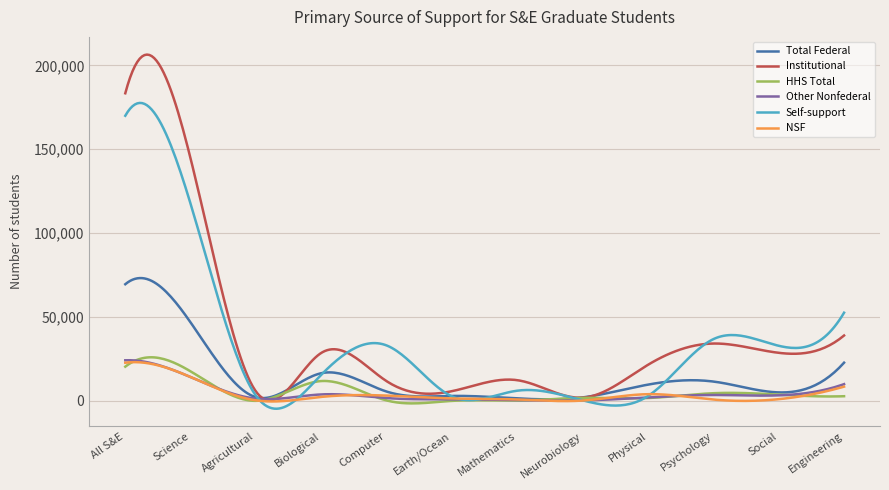

Which series has the largest range (max minus min)?

Institutional